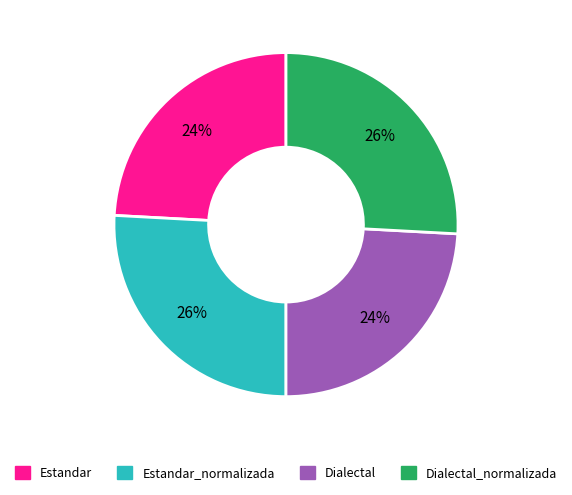

Is there a majority slice in this chart?

No